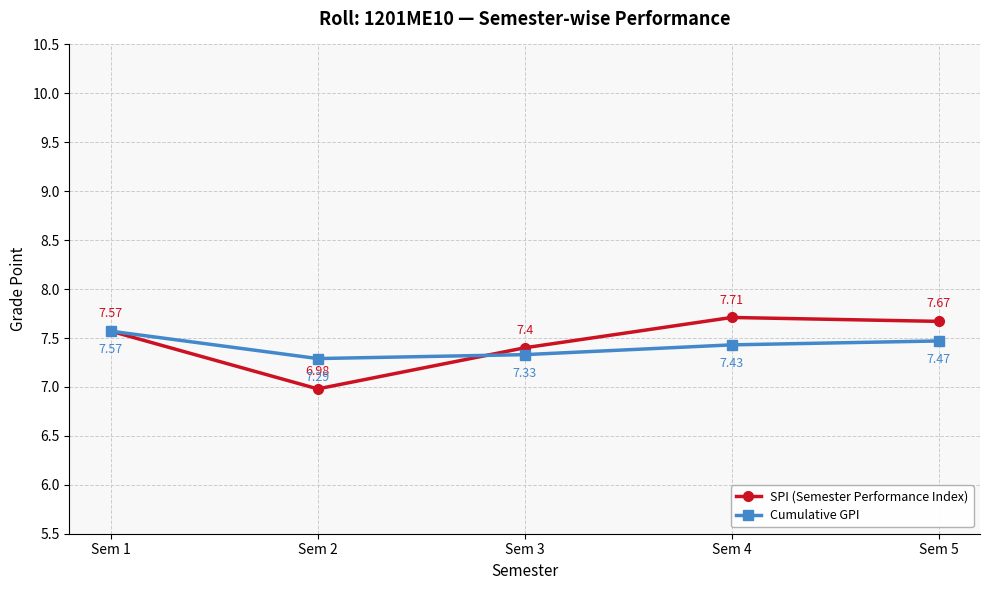

Which series ends up on top after the final intersection of SPI (Semester Performance Index) and Cumulative GPI?

SPI (Semester Performance Index)